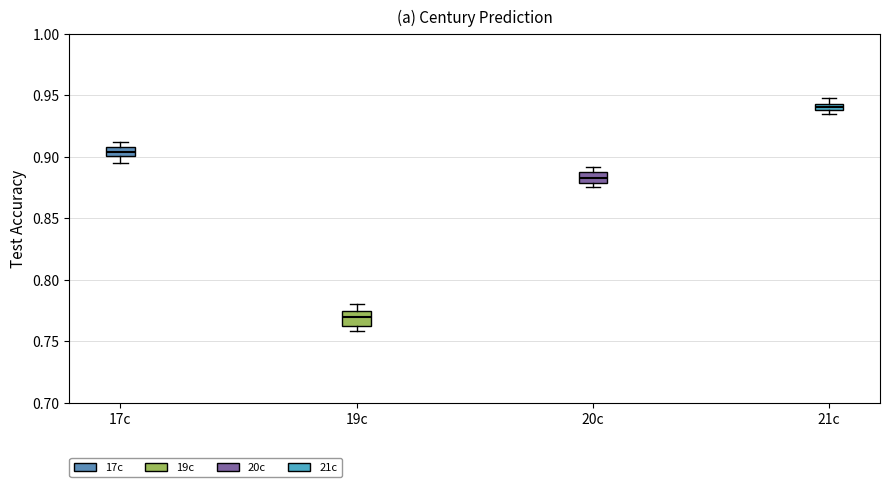

Which box's median line is the lowest?

19c